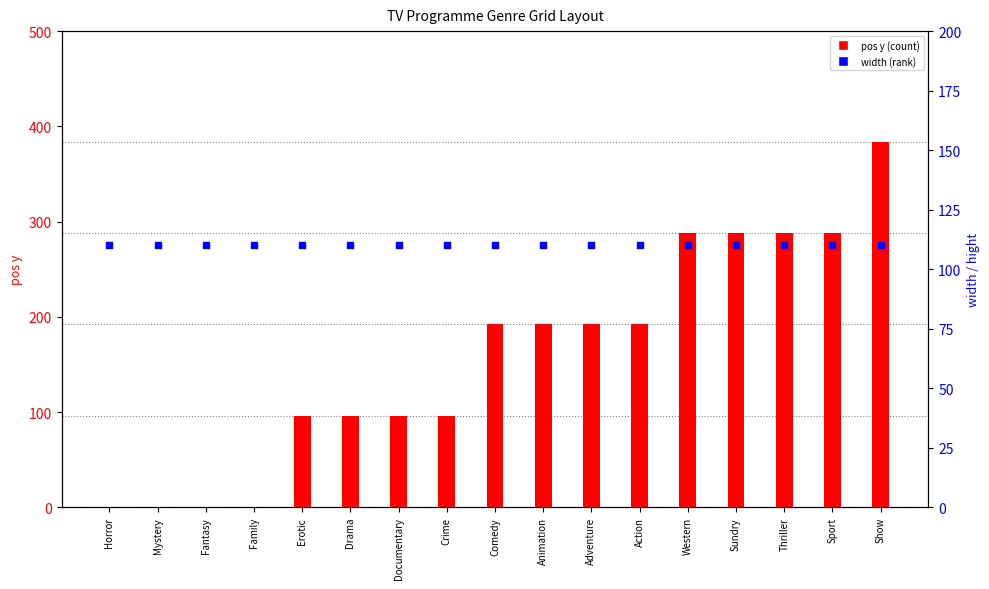

What are all the series names shown in the legend?

pos y, width